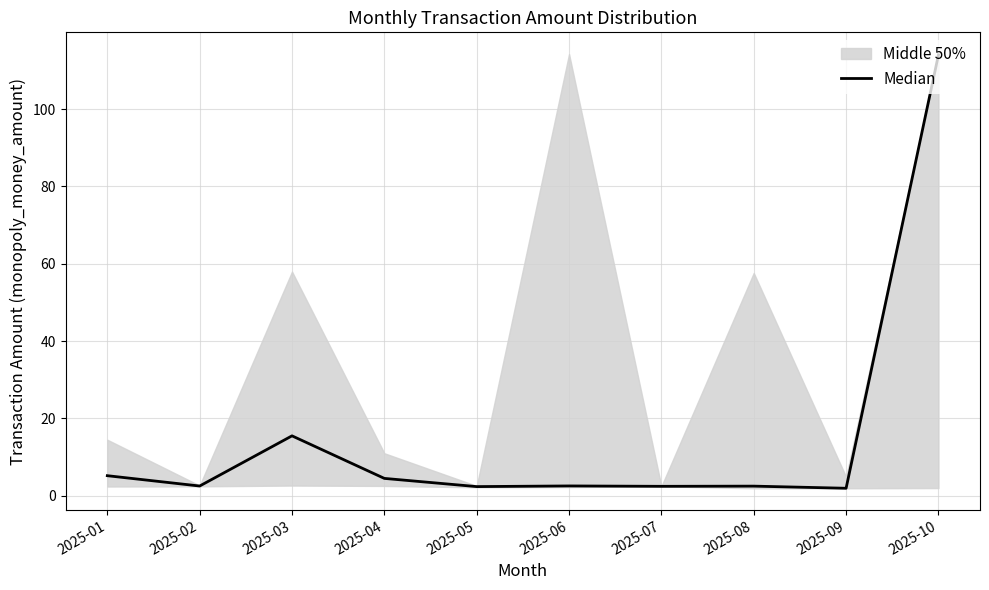

Reading left to right, transcribe all the data shown in this chart.

2025-01=5.2	2025-02=2.5	2025-03=15.5	2025-04=4.5	2025-05=2.4	2025-06=2.5	2025-07=2.5	2025-08=2.5	2025-09=1.9	2025-10=114.0